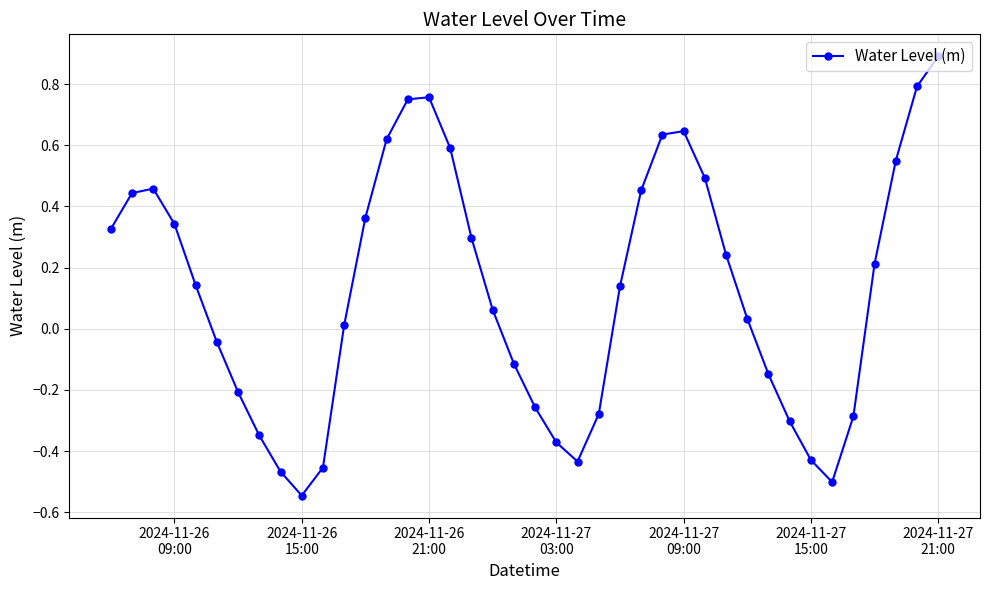

What is the maximum value shown in the chart?

0.9